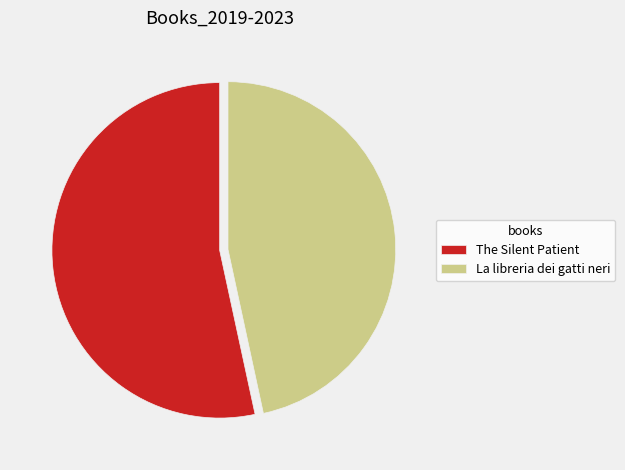

How many segments does this pie chart have?

2